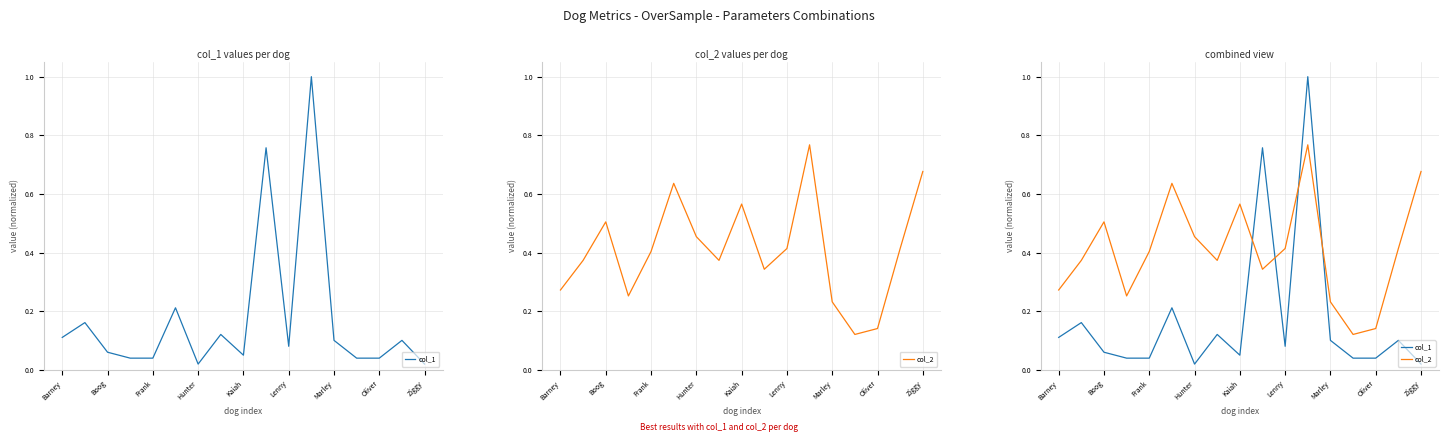

Between 16 and 9, which is larger?

9